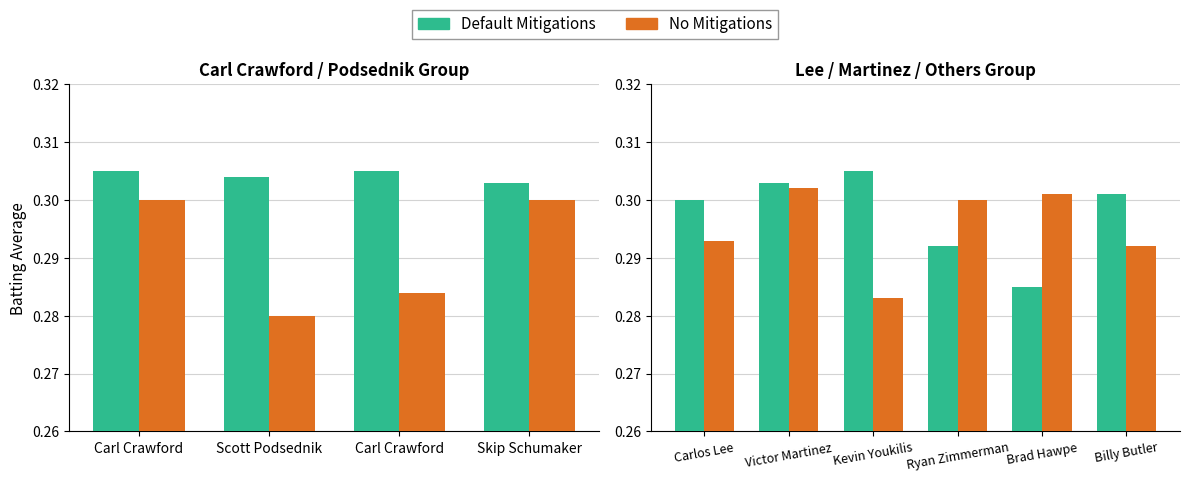

What is the total value across all series at Brad Hawpe?

0.6